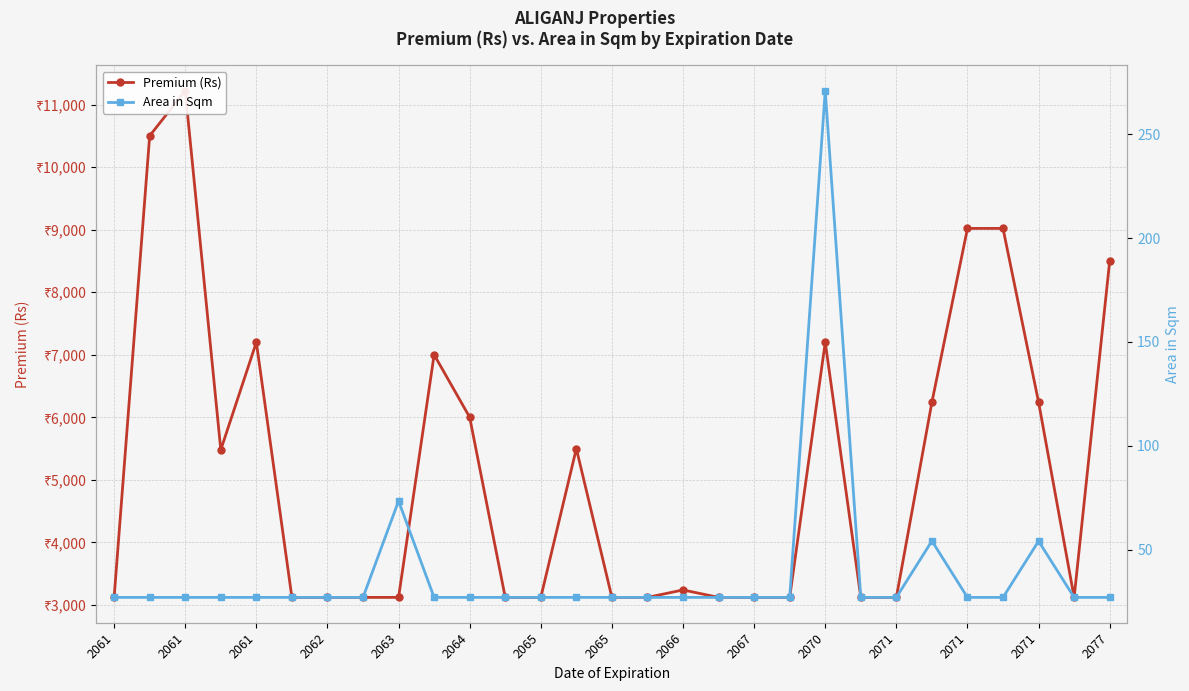

True or false: Premium (Rs) and Area in Sqm intersect in this chart.

False